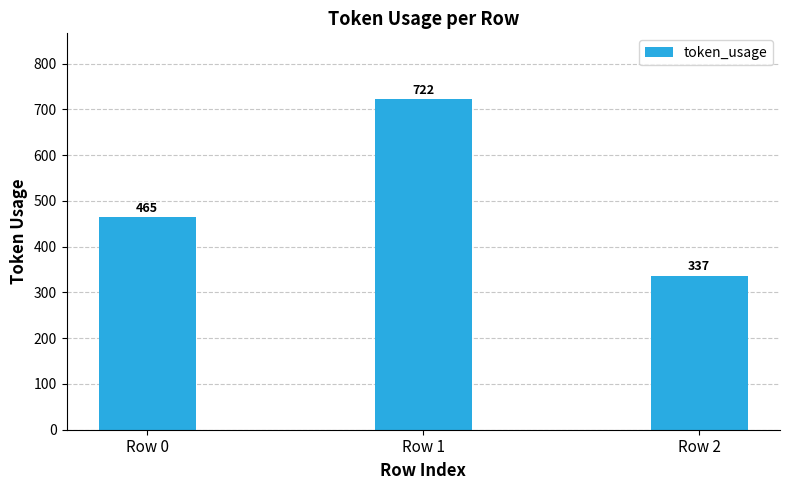

The chart shows a value of 546 at Row 2. True or false?

False